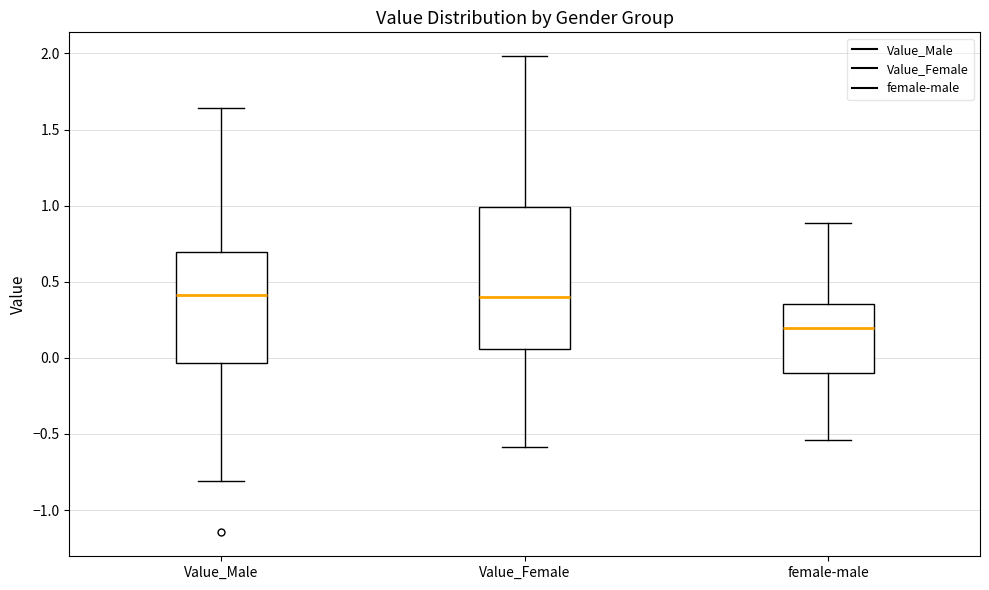

Which box is the tallest, from its lower edge to its upper edge?

Value_Female